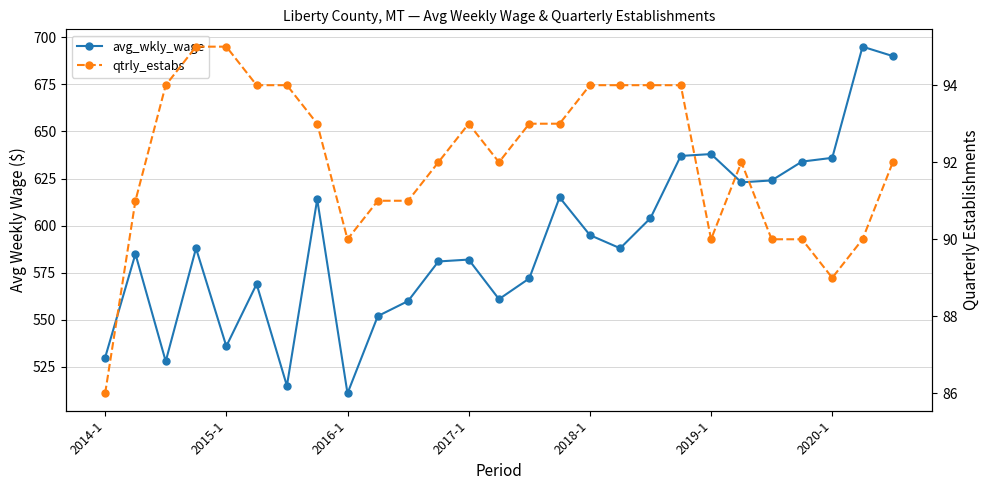

Count the qtrly_estabs values in the range 90 to 94.

23